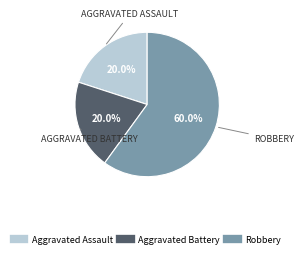

Is there any slice that represents more than half of the pie?

Yes